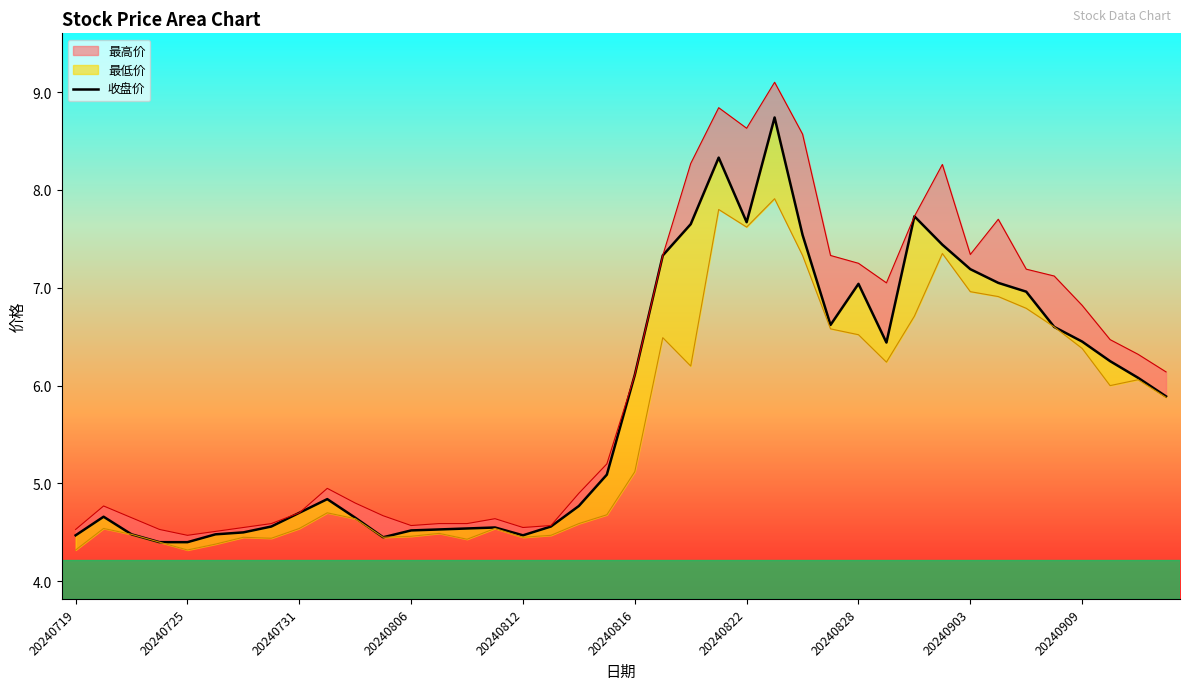

What position from the left is 11?

12